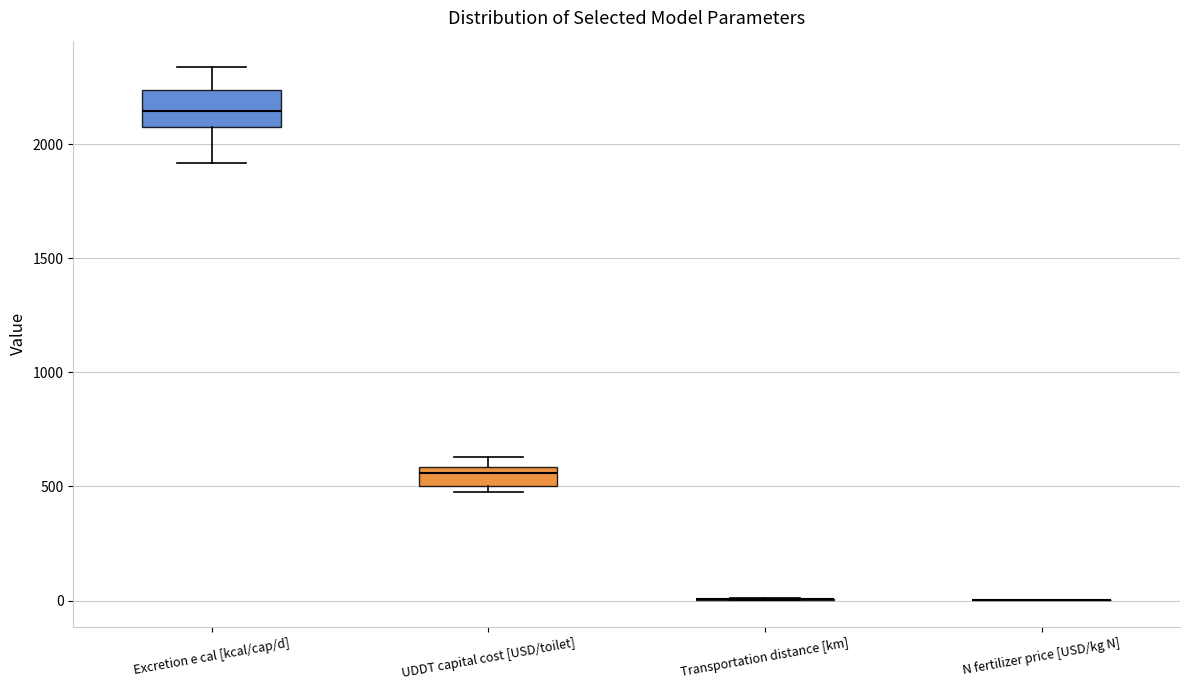

Reading left to right, read every box against the y-axis: the position of its median line, the range the box covers, and the ends of its whiskers. The values are not printed on the chart, so give them approximately, as read against the axis.

Excretion e cal [kcal/cap/d]: median 2150, box 2100 to 2250, whiskers 1900 to 2350
UDDT capital cost [USD/toilet]: median 550, box 500 to 600, whiskers 500 (just below the box's lower edge) to 650
Transportation distance [km]: box collapsed to a line at 0, whiskers 0 to 0
N fertilizer price [USD/kg N]: box collapsed to a line at 0, whiskers 0 to 0